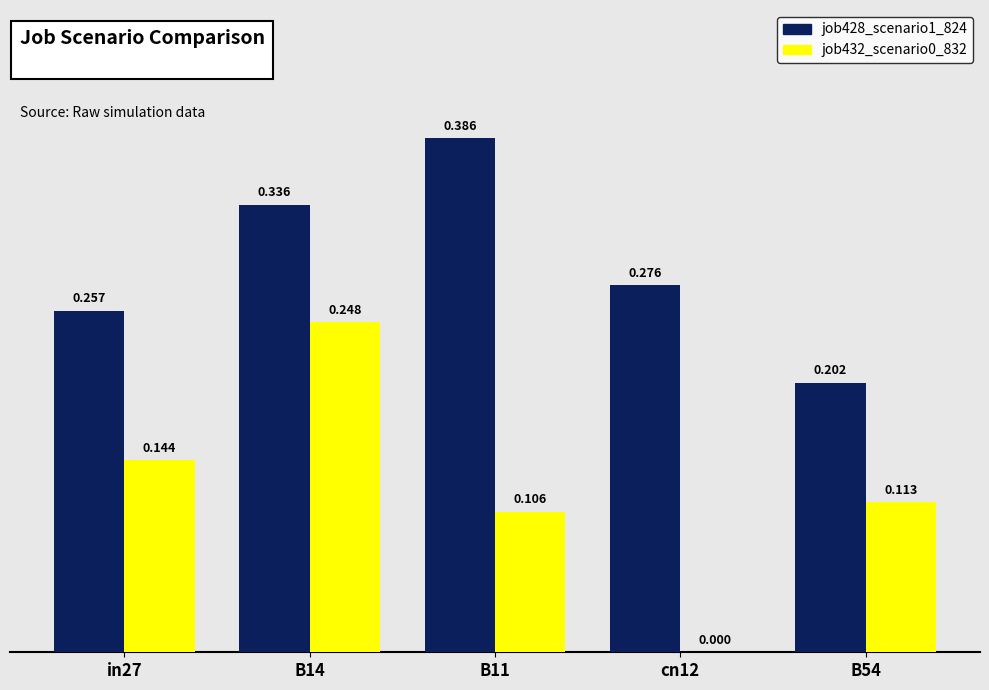

Is the value of job432_scenario0_832 at B14 greater than the value of job428_scenario1_824 at cn12?

No